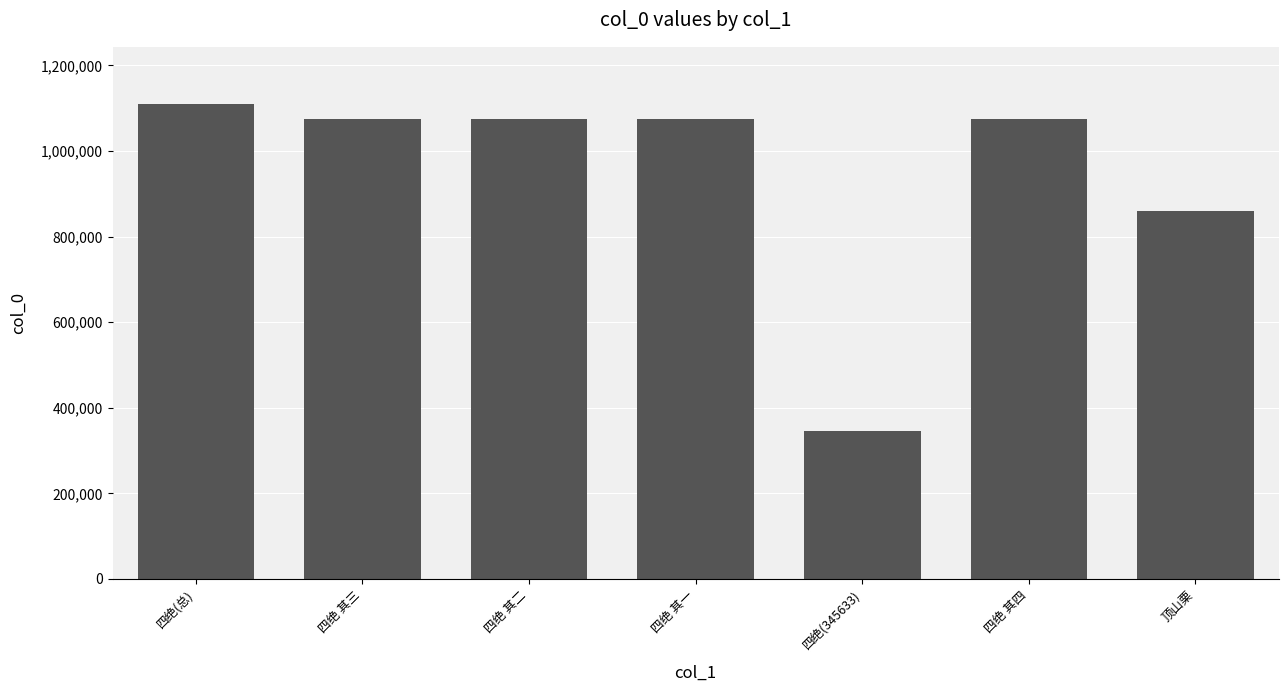

The value at 四绝(总) is 615748. True or false?

False